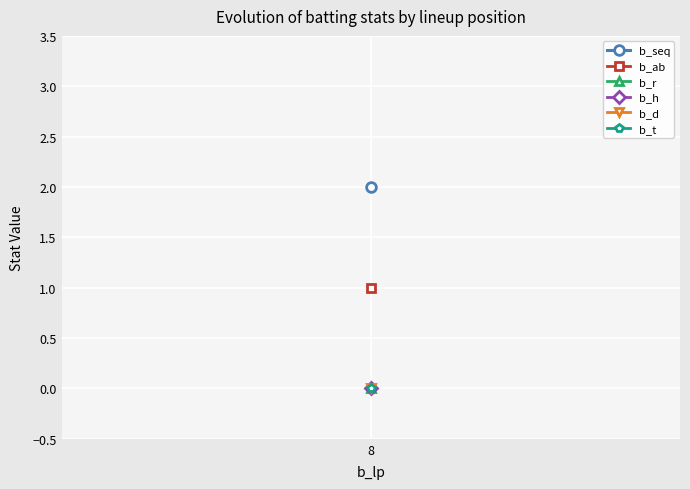

Which label corresponds to the smallest value in the chart?

8